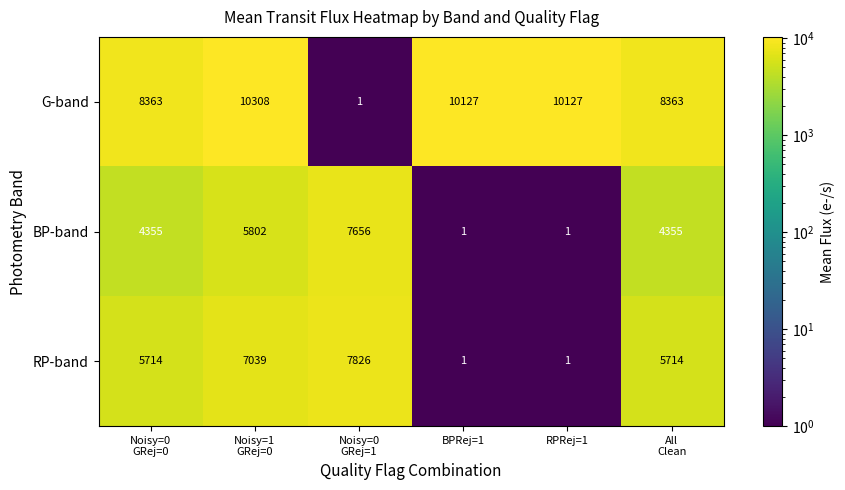

What is the smallest value displayed?

1